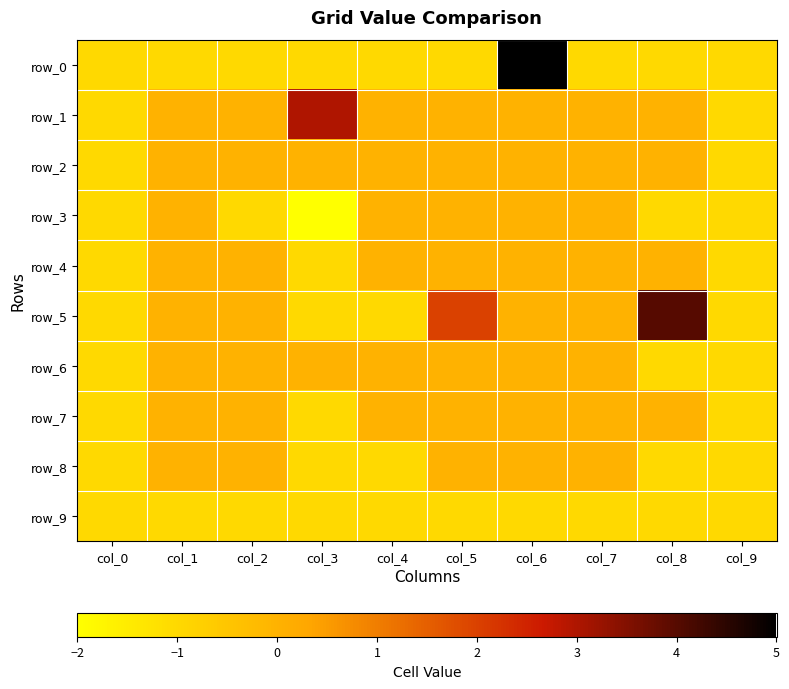

Rank the series by their maximum value, from lowest to highest.

row_9, row_2, row_3, row_4, row_6, row_7, row_8, row_1, row_5, row_0